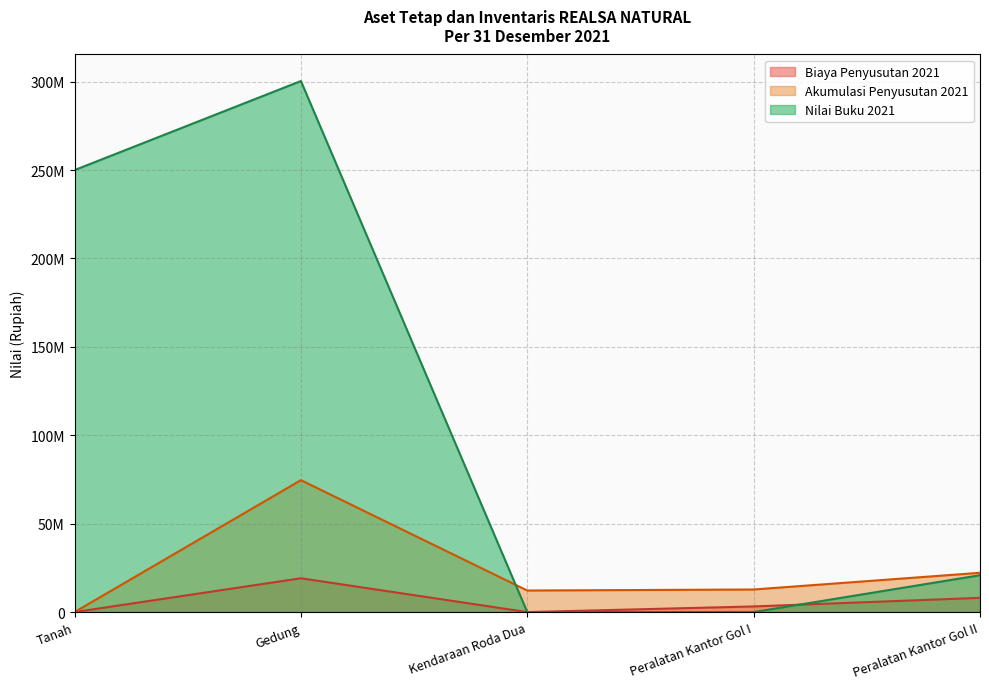

Where do Biaya Penyusutan 2021 and Nilai Buku 2021 first cross each other?

Kendaraan Roda Dua and Peralatan Kantor Gol I